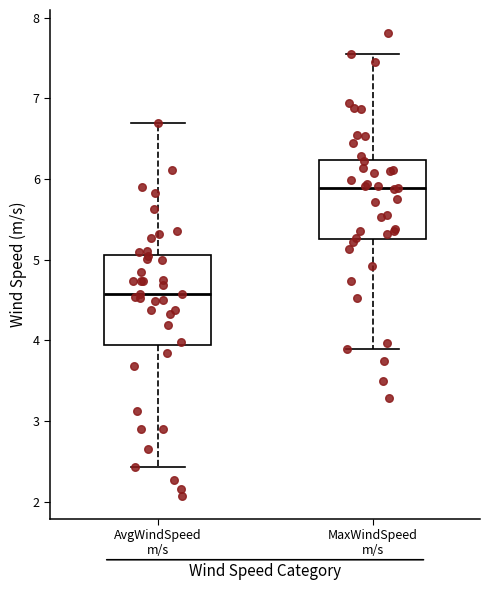

Reading left to right, read every box against the y-axis: the position of its median line, the range the box covers, and the ends of its whiskers. The values are not printed on the chart, so give them approximately, as read against the axis.

AvgWindSpeed m/s: median 4.6, box 3.9 to 5.1, whiskers 2.4 to 6.7
MaxWindSpeed m/s: median 5.9, box 5.3 to 6.2, whiskers 3.9 to 7.6